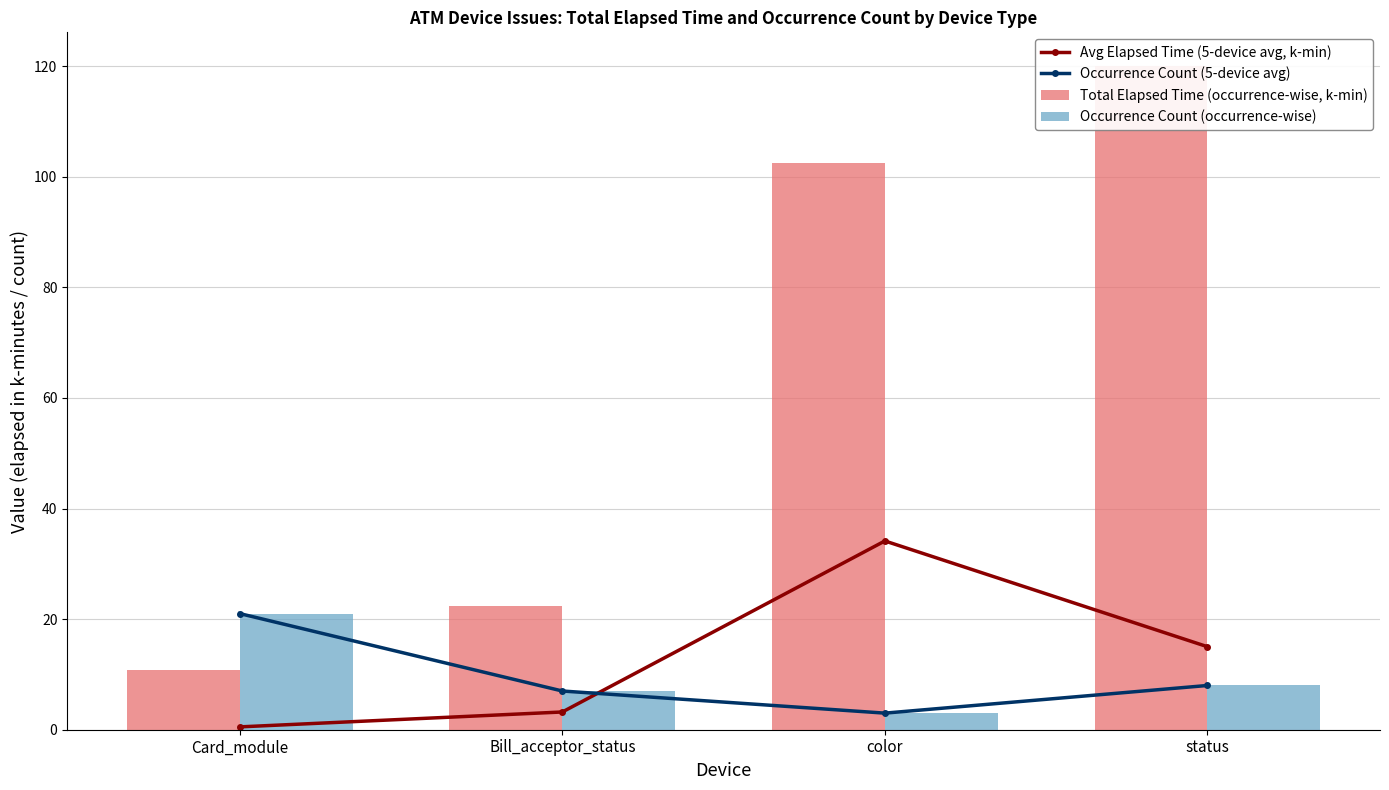

What are all the series names shown in the legend?

Avg Elapsed Time (5-device avg, k-min), Occurrence Count (5-device avg), Total Elapsed Time (occurrence-wise, k-min), Occurrence Count (occurrence-wise)